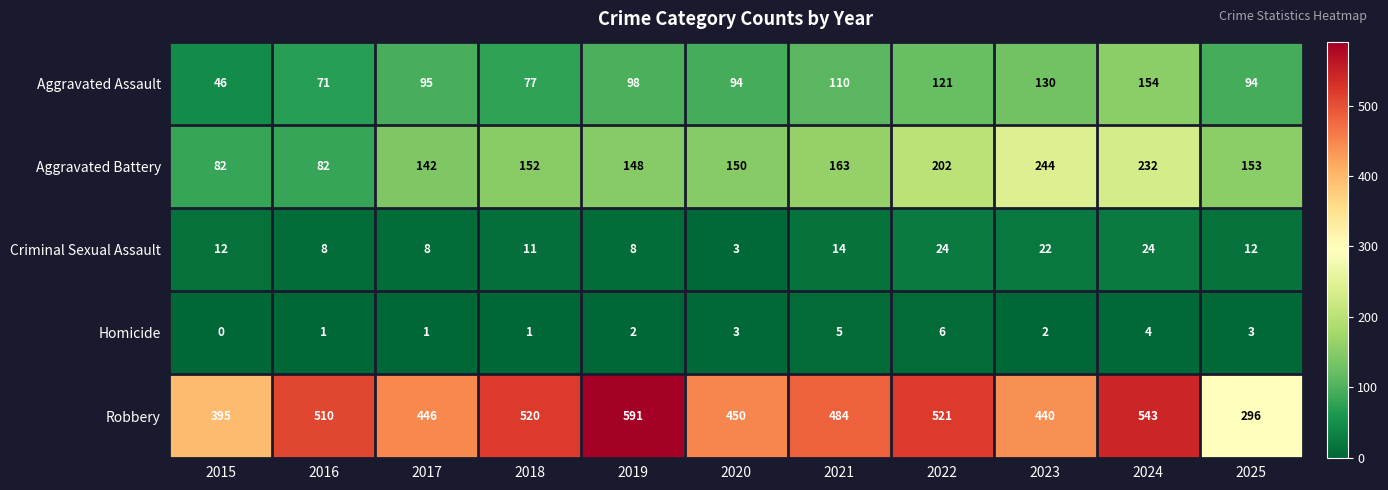

How many distinct data groups are displayed?

5